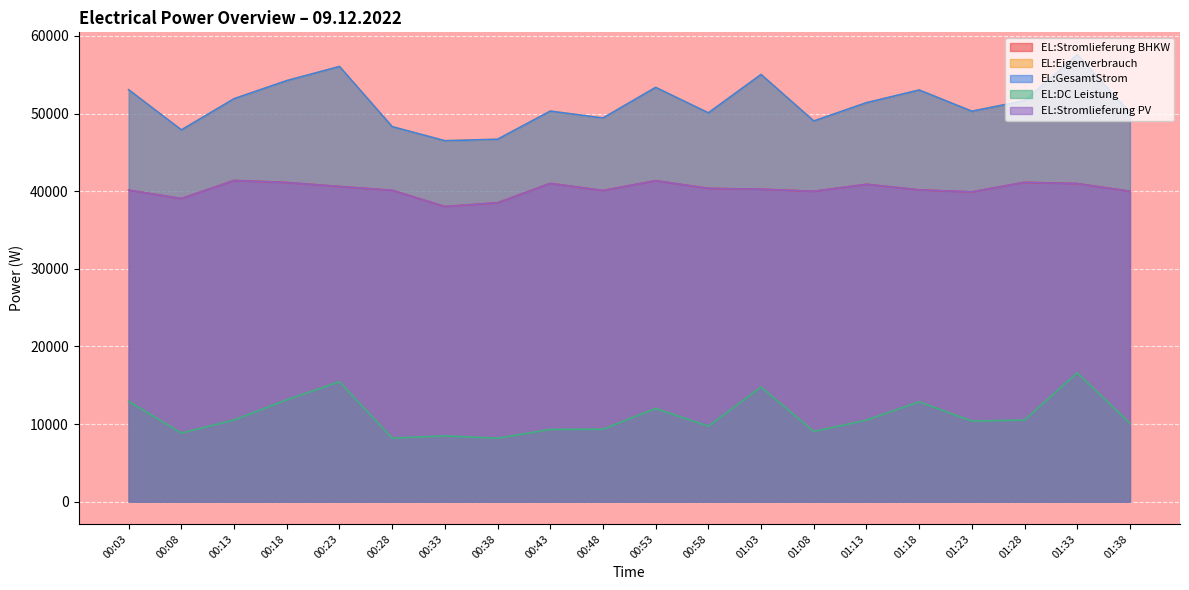

At how many categories does at least one series exceed 52383?

7